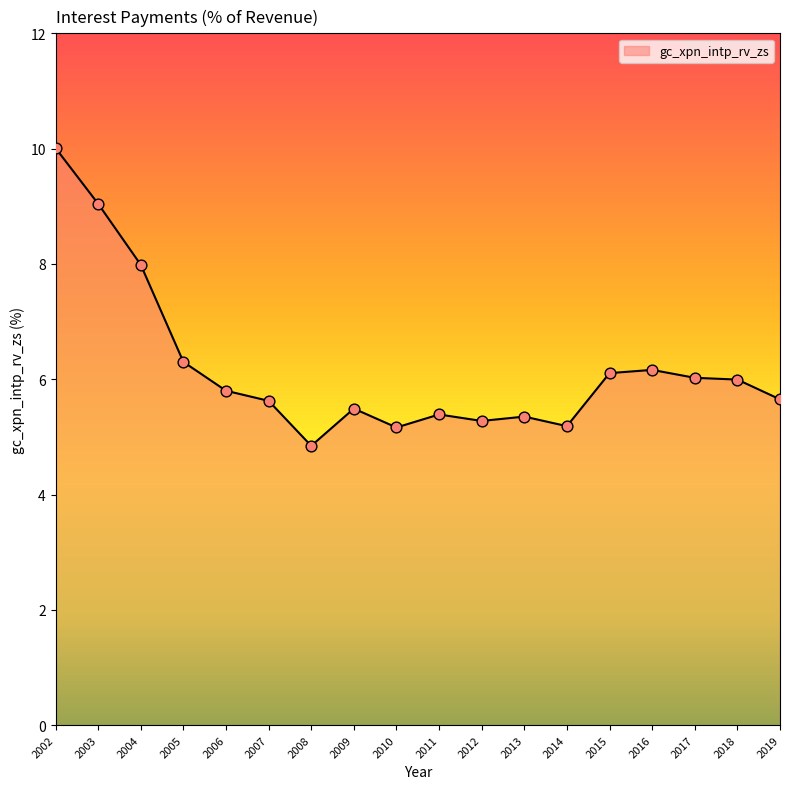

What is the change in value from 2009 to 2016?

+0.7